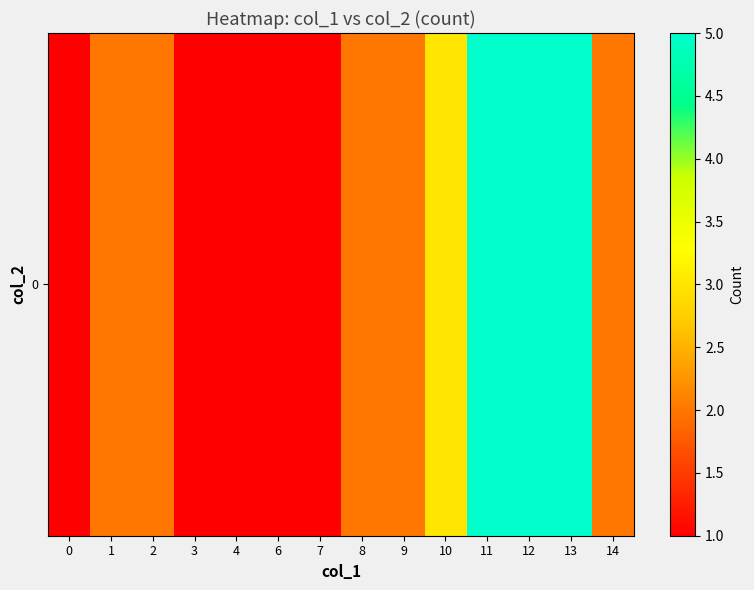

What is the smallest value displayed?

1